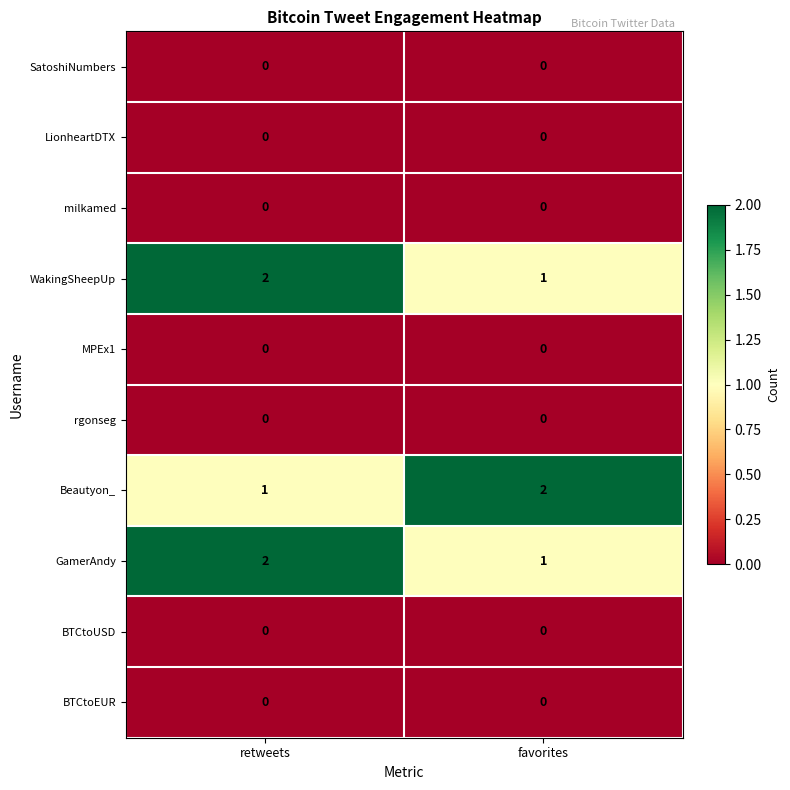

What is the sum of the WakingSheepUp values at retweets and favorites?

3